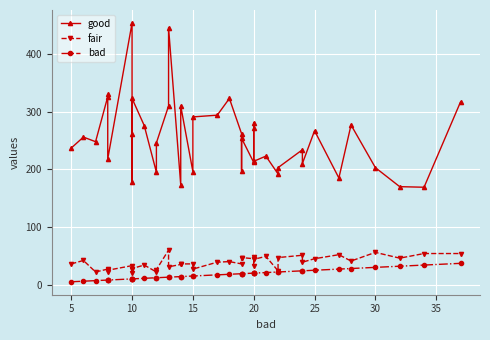

The value of fair at 13 is 108. True or false?

False